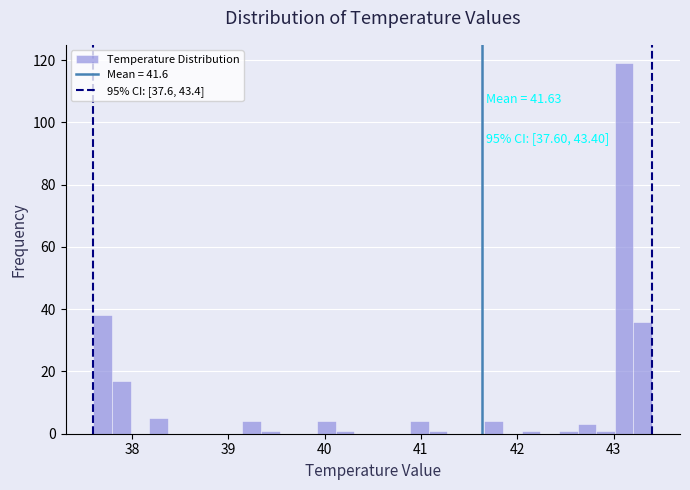

Around what value on the x-axis is the tallest bar? Give the approximate position of its centre, as read against the axis.

43.1